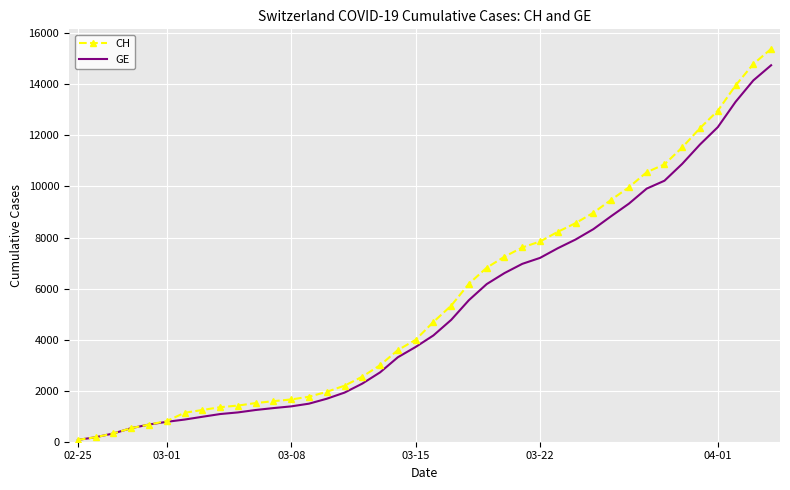

Which series has the widest spread of values?

CH